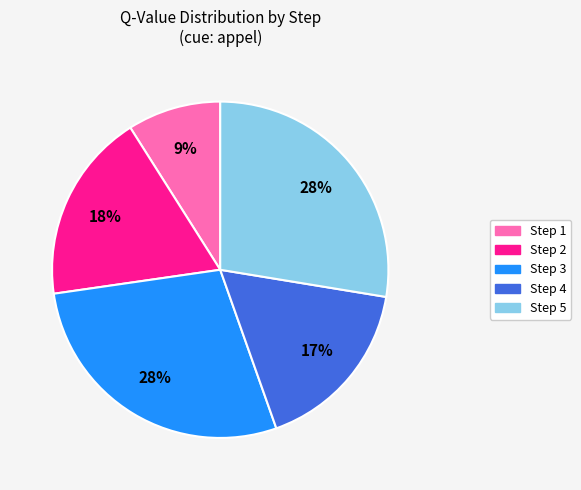

Which has a higher value, Step 1 or Step 4?

Step 4